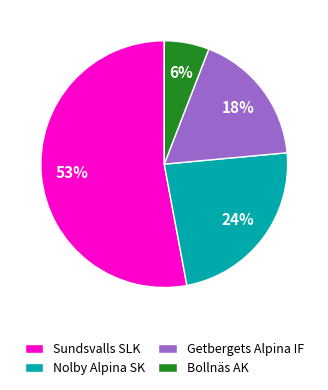

Combined, do Nolby Alpina SK and Getbergets Alpina IF account for over 50%?

No